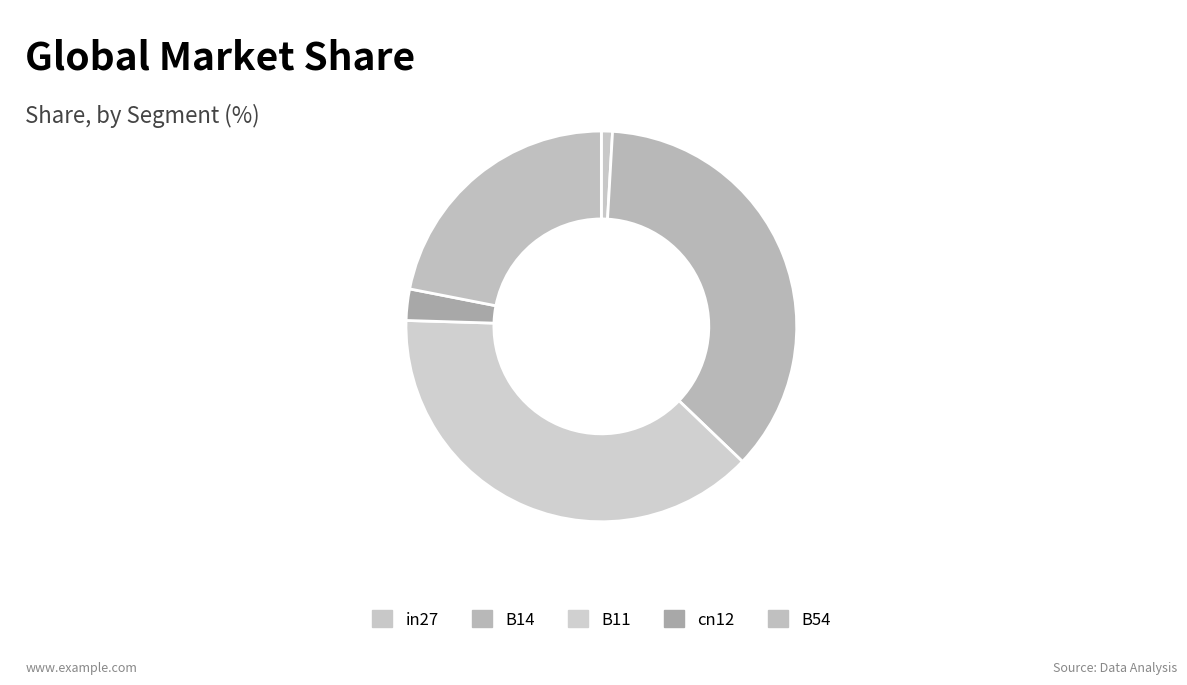

What percentage is the cn12 slice, to the nearest percent?

3%